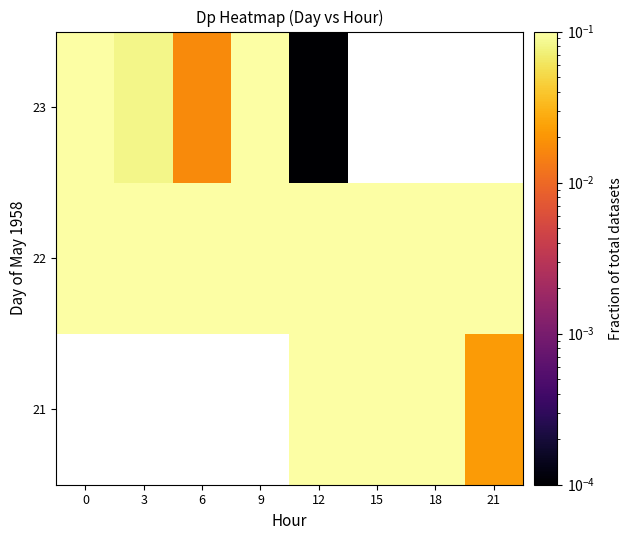

At which category is the sum across all series the highest?

12